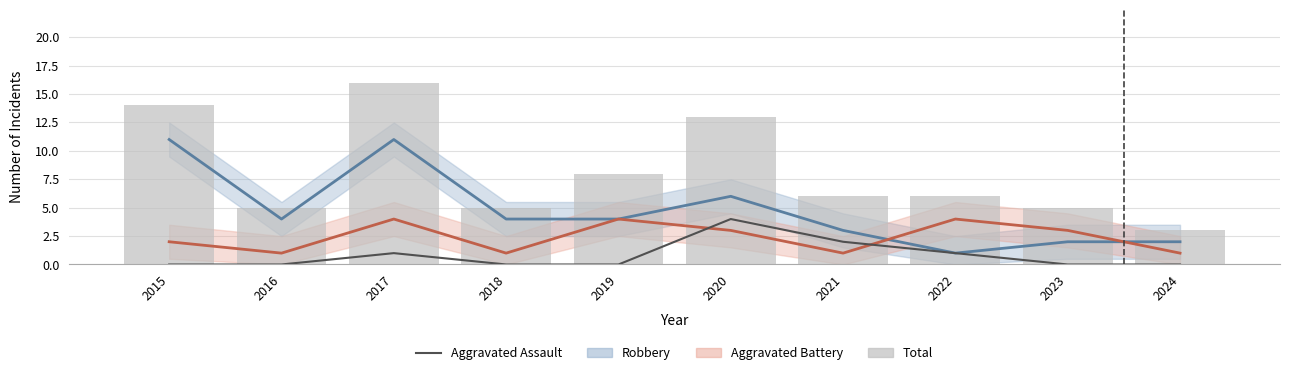

What is the value of the Aggravated Assault bar at the 6th from the left?

4